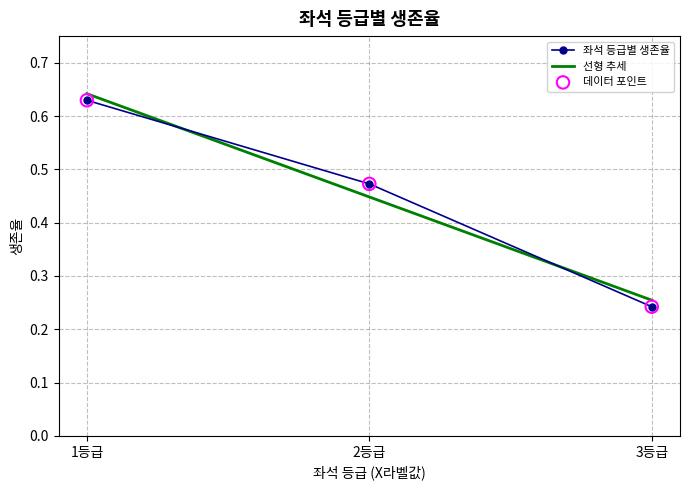

Is the value of 선형 추세 at 3등급 greater than the value of 좌석 등급별 생존율 at 1등급?

No